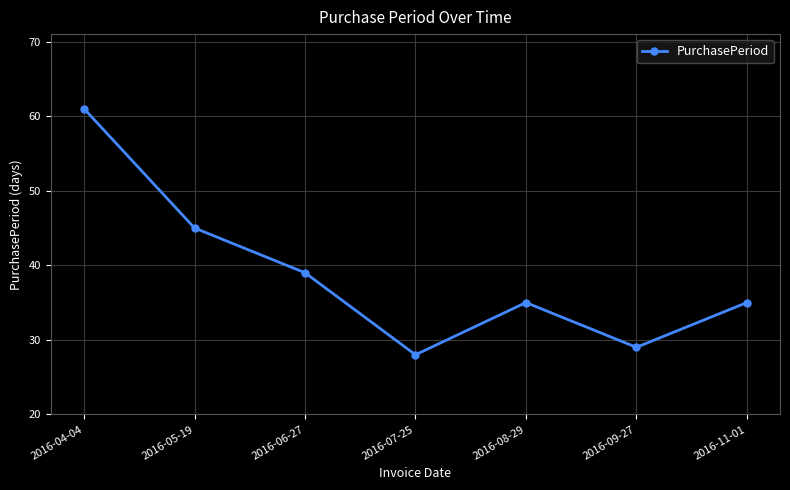

The chart shows a value of 39 at 2016-06-27. True or false?

True